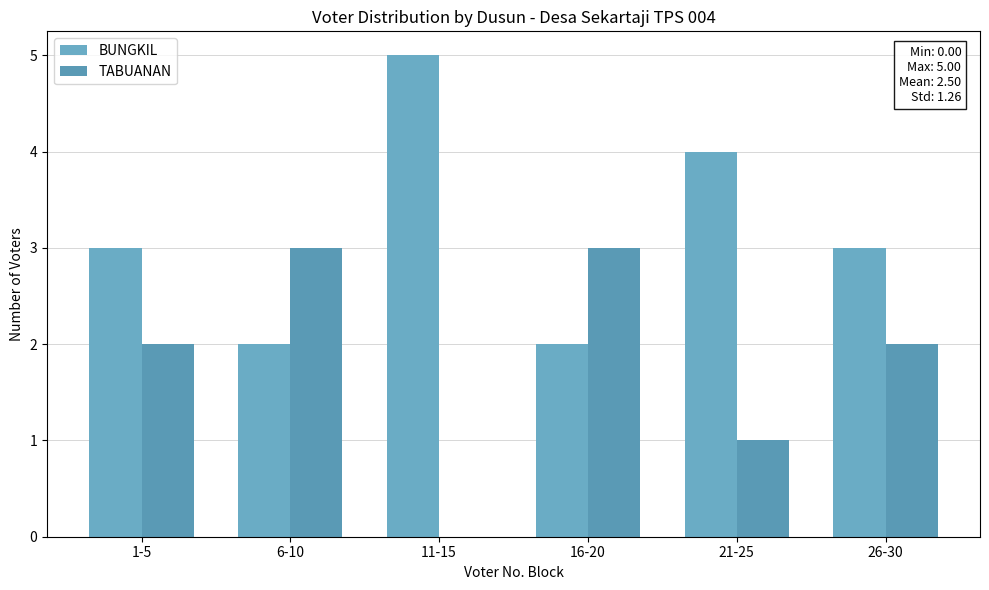

The BUNGKIL series shows 4 at 21-25. True or false?

True